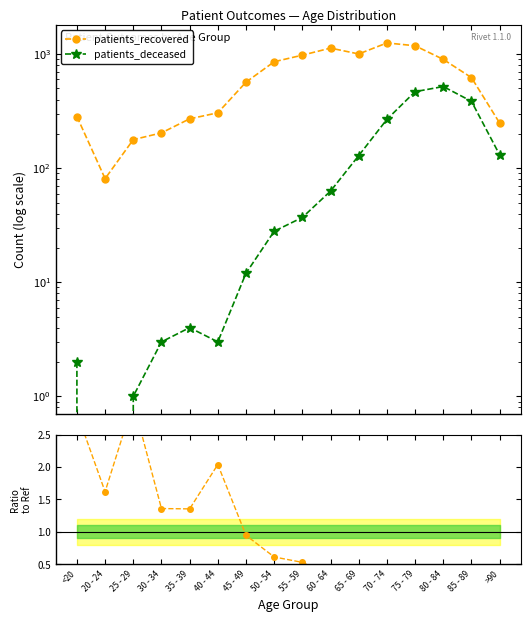

At which category is the sum across all series the highest?

75 - 79